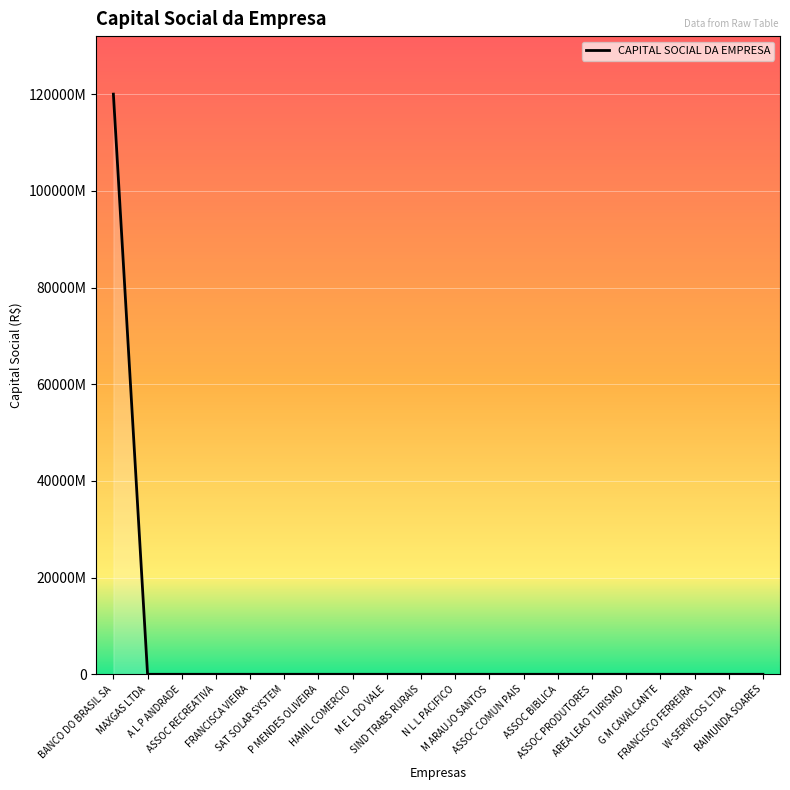

Is this an area chart (filled region under the line)?

No